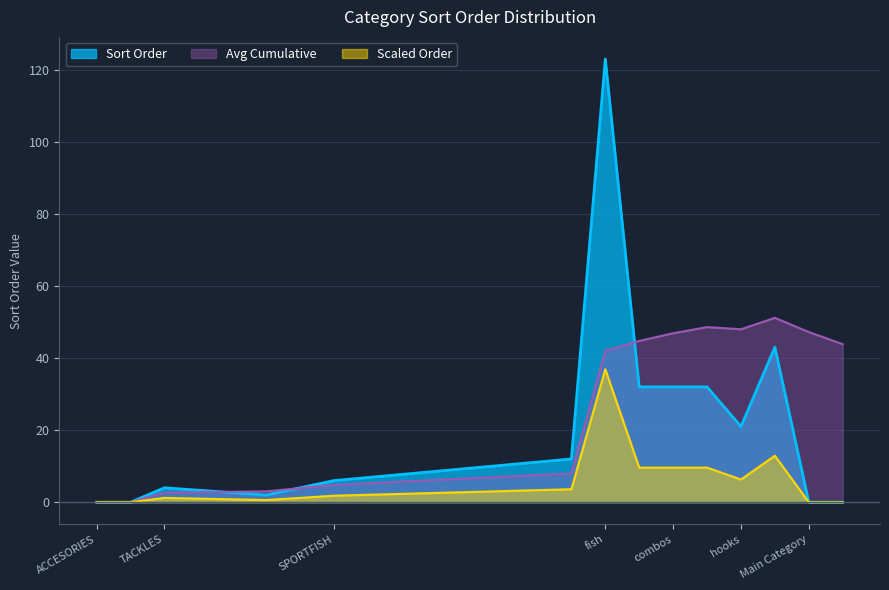

The Scaled Order series shows 4.4 at combos. True or false?

False